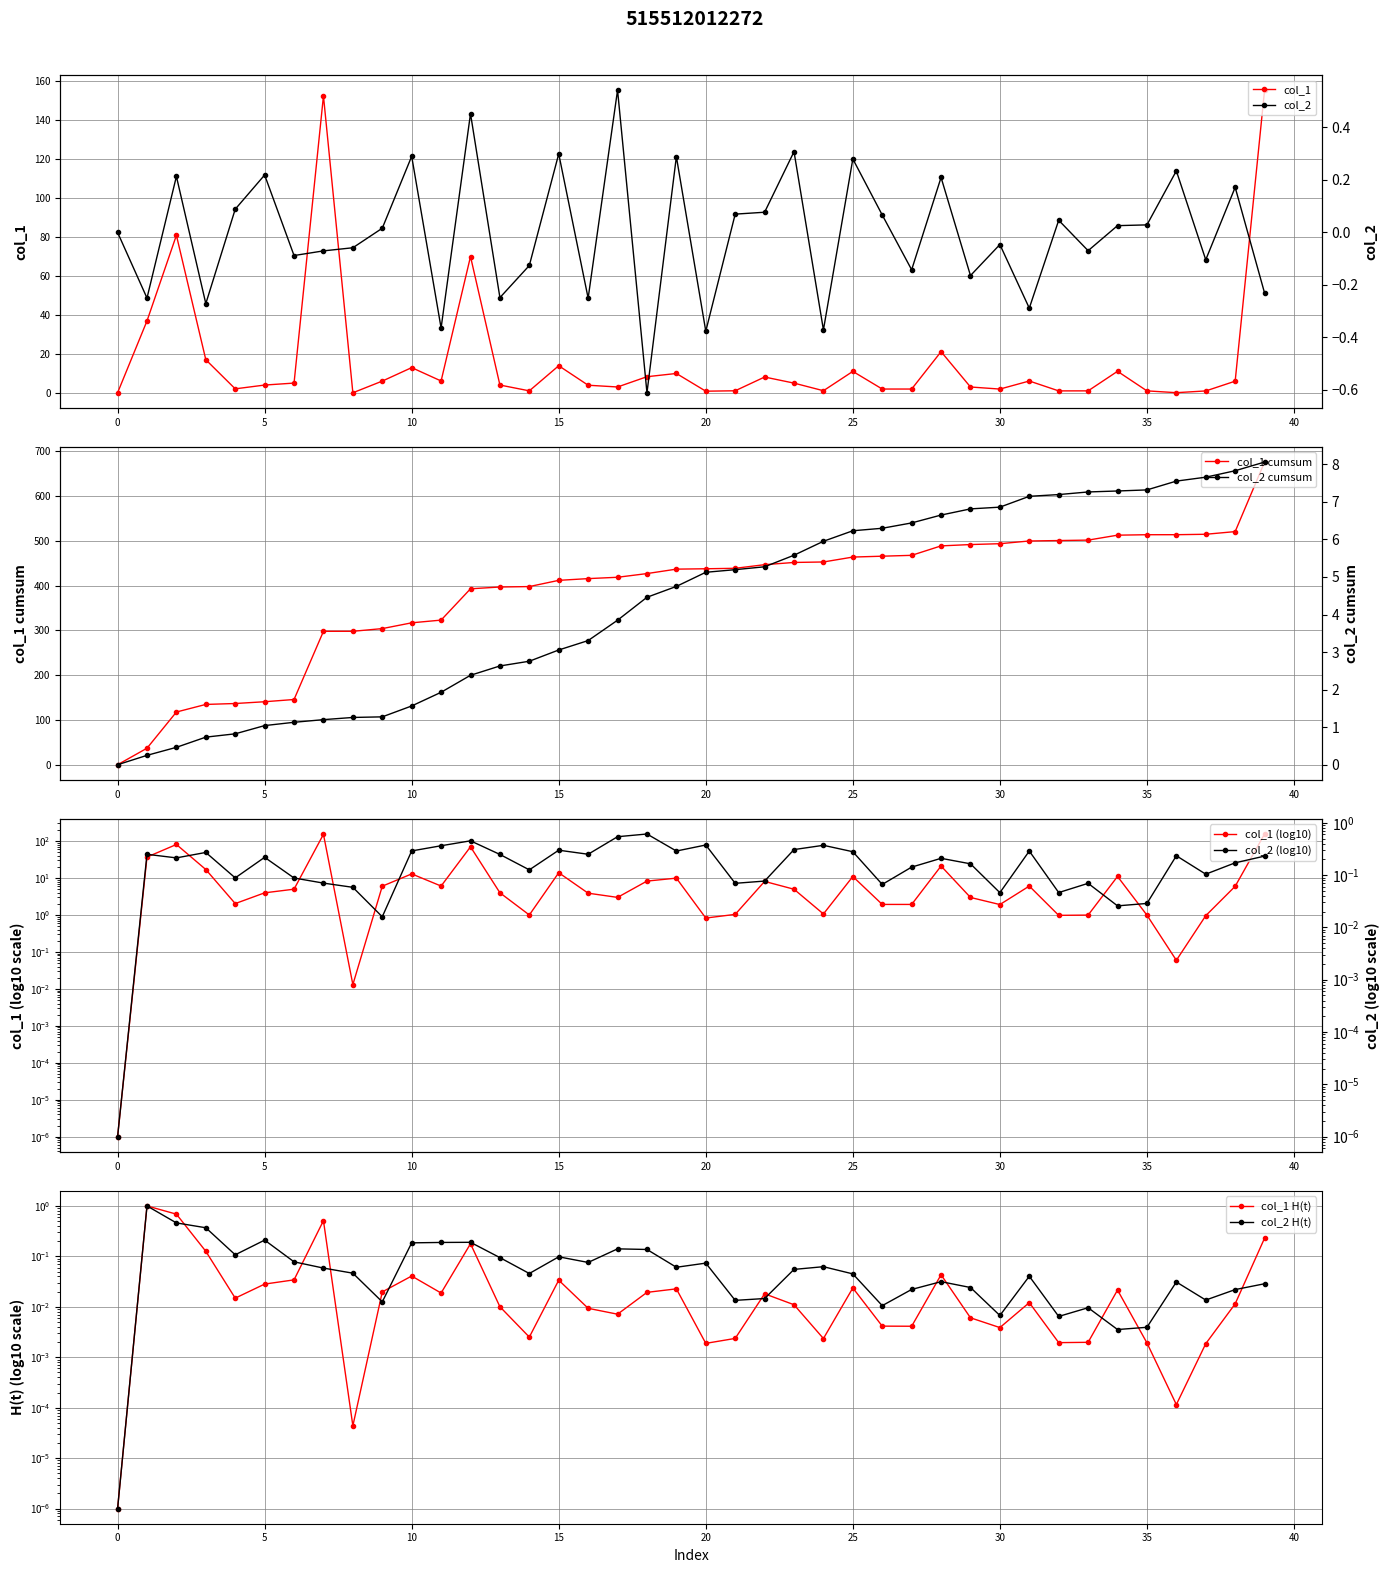

What is the label of the 15th point from the right?

25